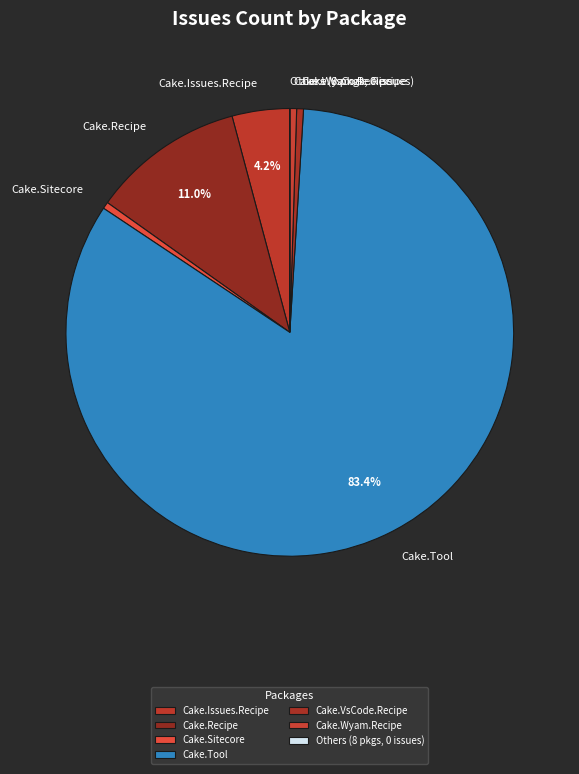

What percentage is NOT represented by Cake.Issues.Recipe?

95.8%